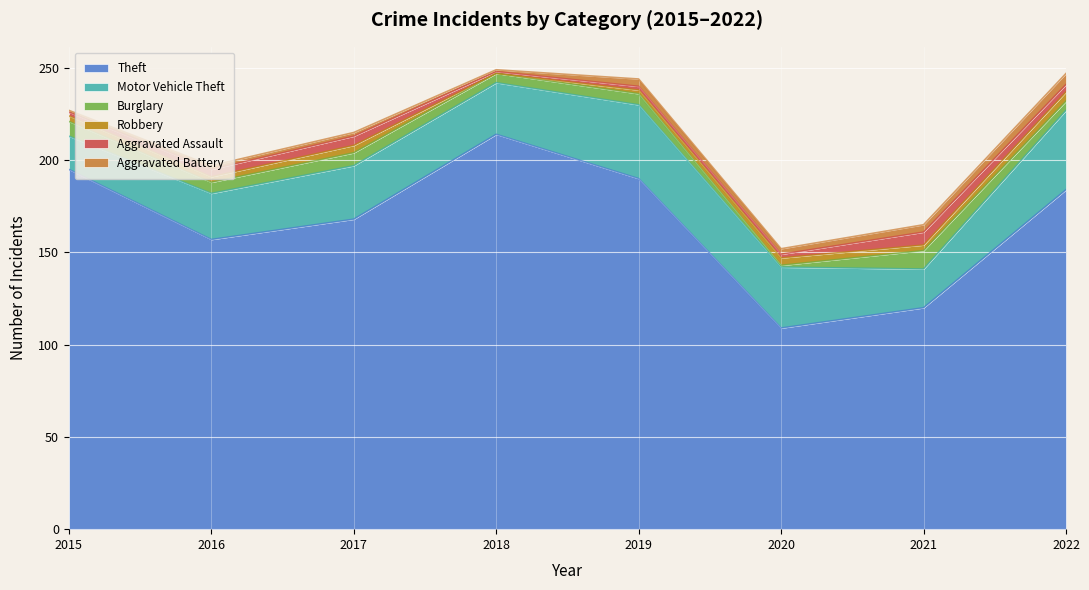

What is the average value of the Aggravated Assault series?

3